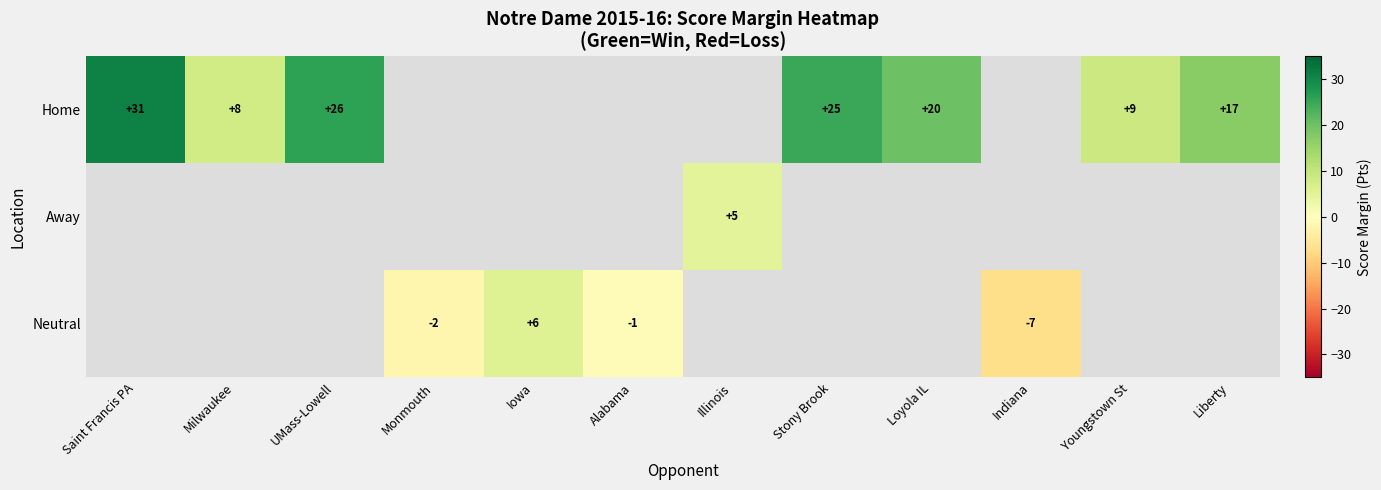

Where is row_0 nearest to the value 19?

Loyola IL